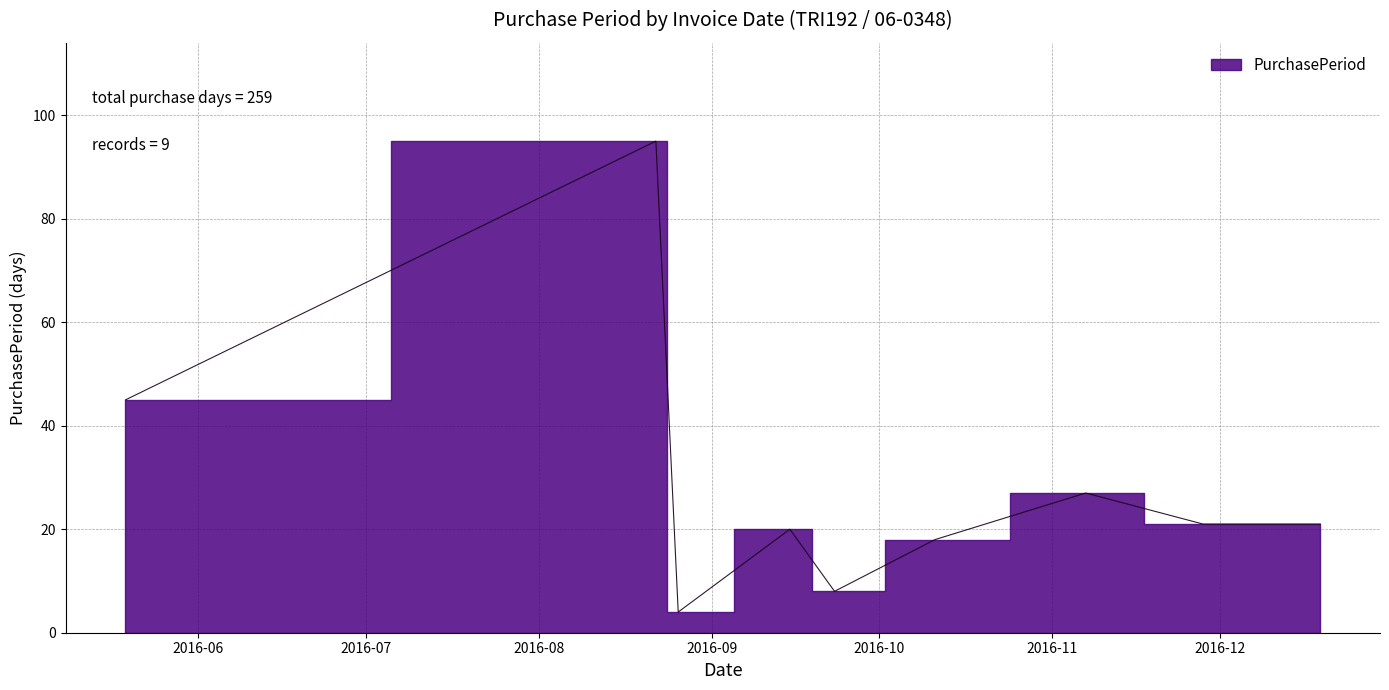

True or false: the data has more than 1 interior local peaks.

True